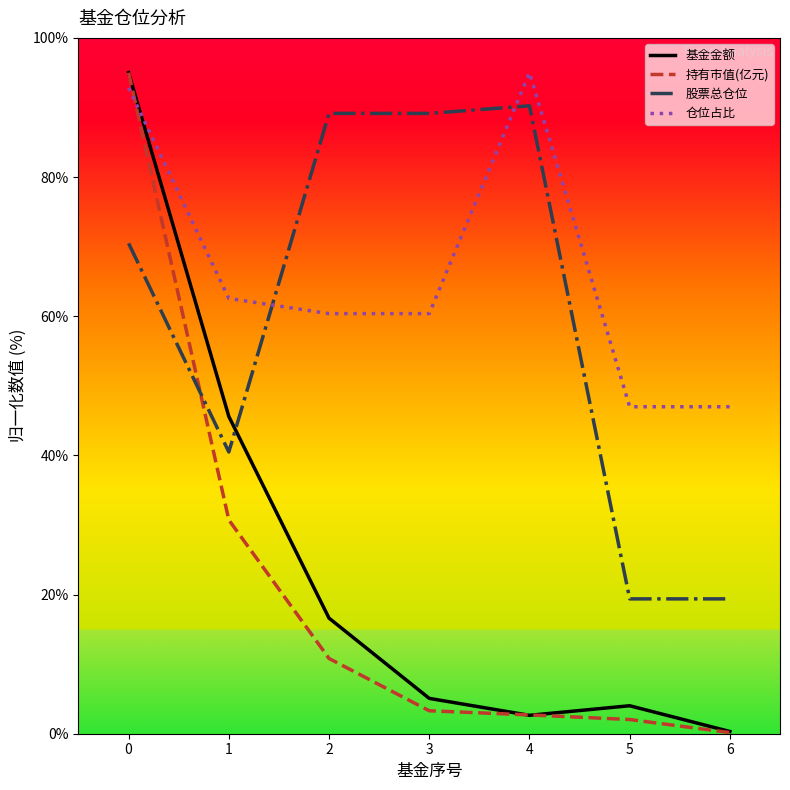

What is the sum of the 股票总仓位 values at 6 and 4?

109.6